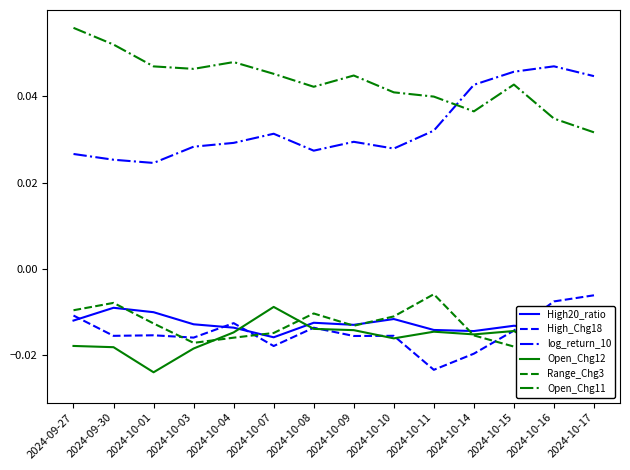

What is the label of the 8th point from the left?

2024-10-09